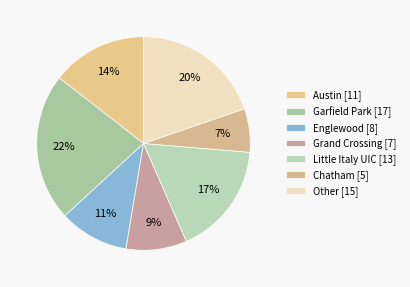

Does Chatham represent more than half of the total?

No